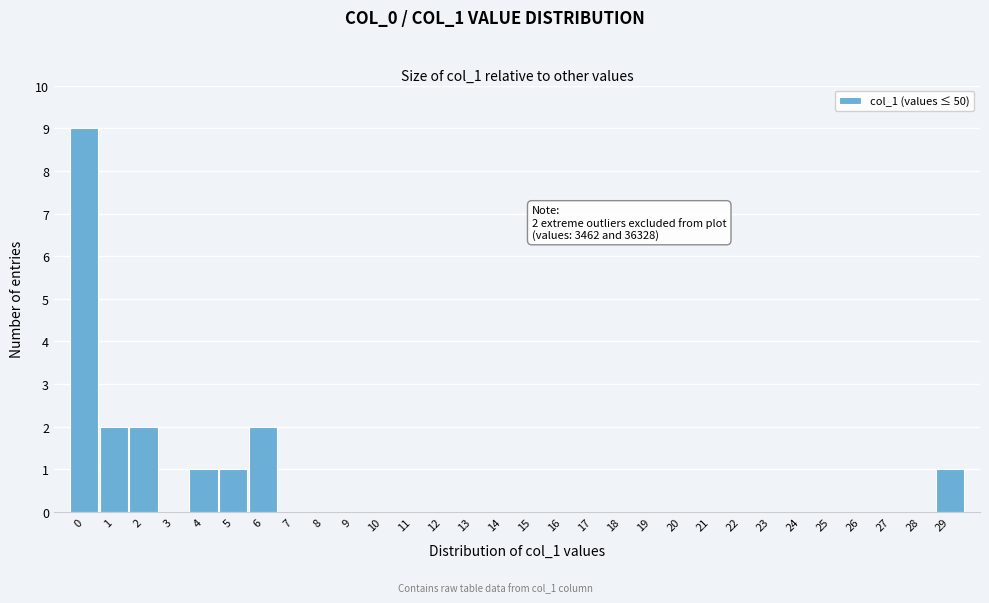

Over which range of the x-axis is the bar tallest?

-0.5 to 0.5